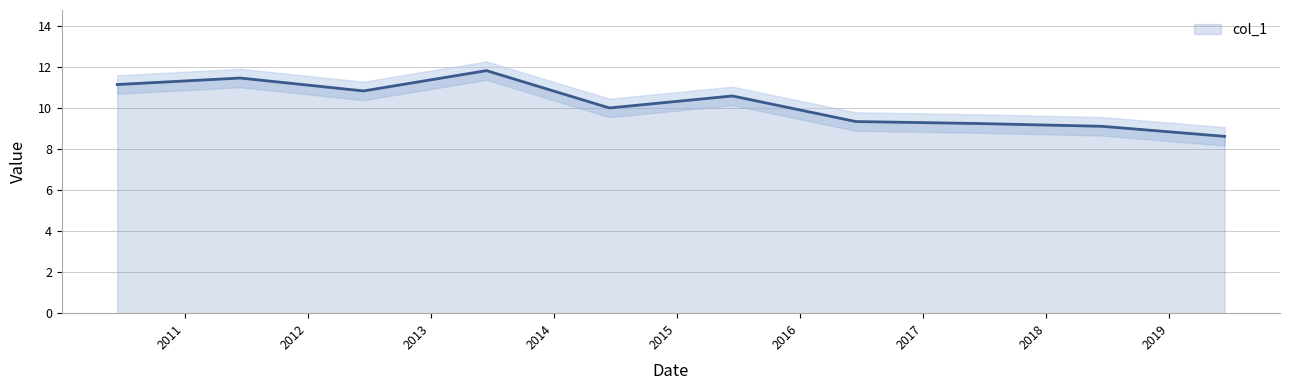

What position from the left is 2014-06-15?

5